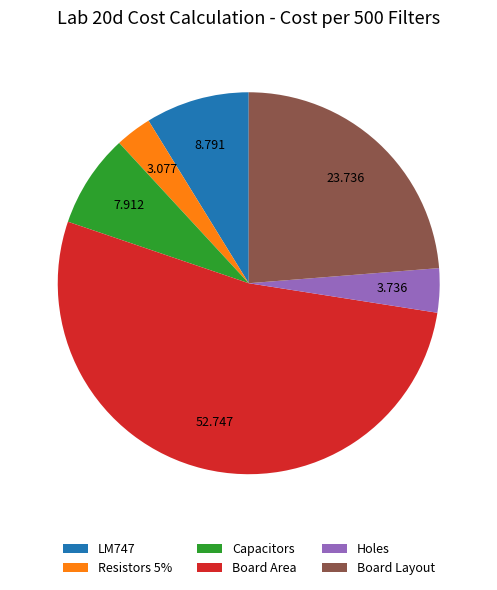

Combined, do Holes and Board Area account for over 50%?

Yes